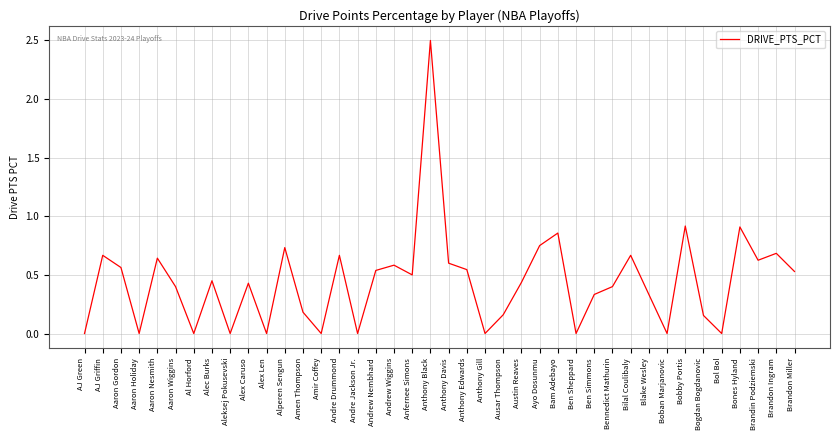

What is the maximum value shown in the chart?

2.5